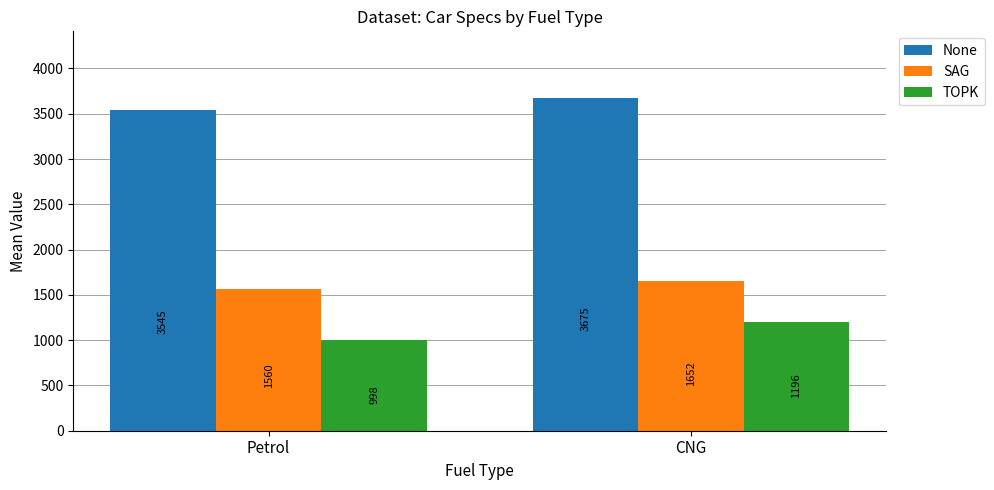

How many TOPK values are between 998 and 1196?

2